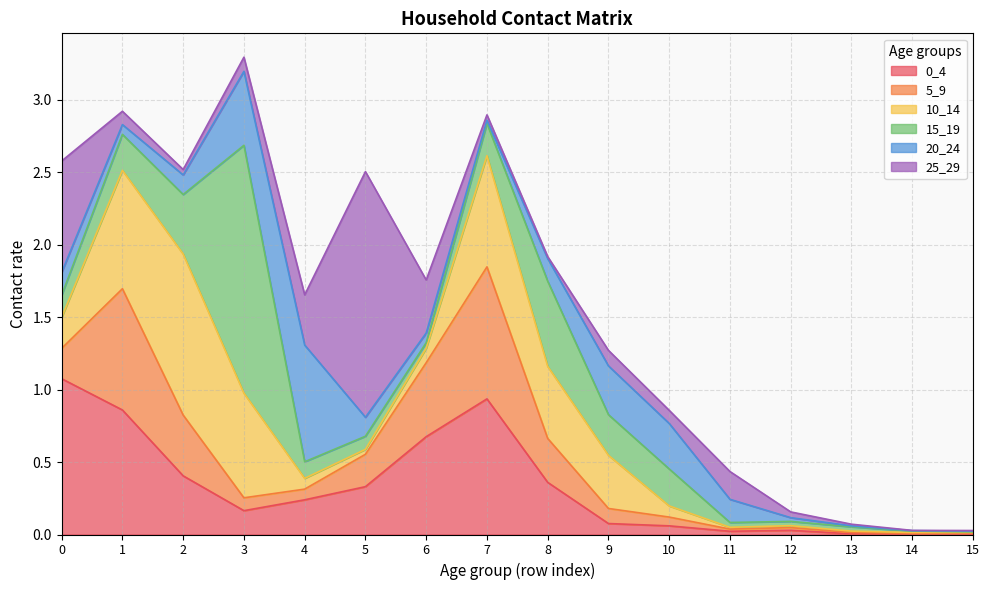

What is the difference between the second highest and second lowest values in the 20_24 series?

0.5